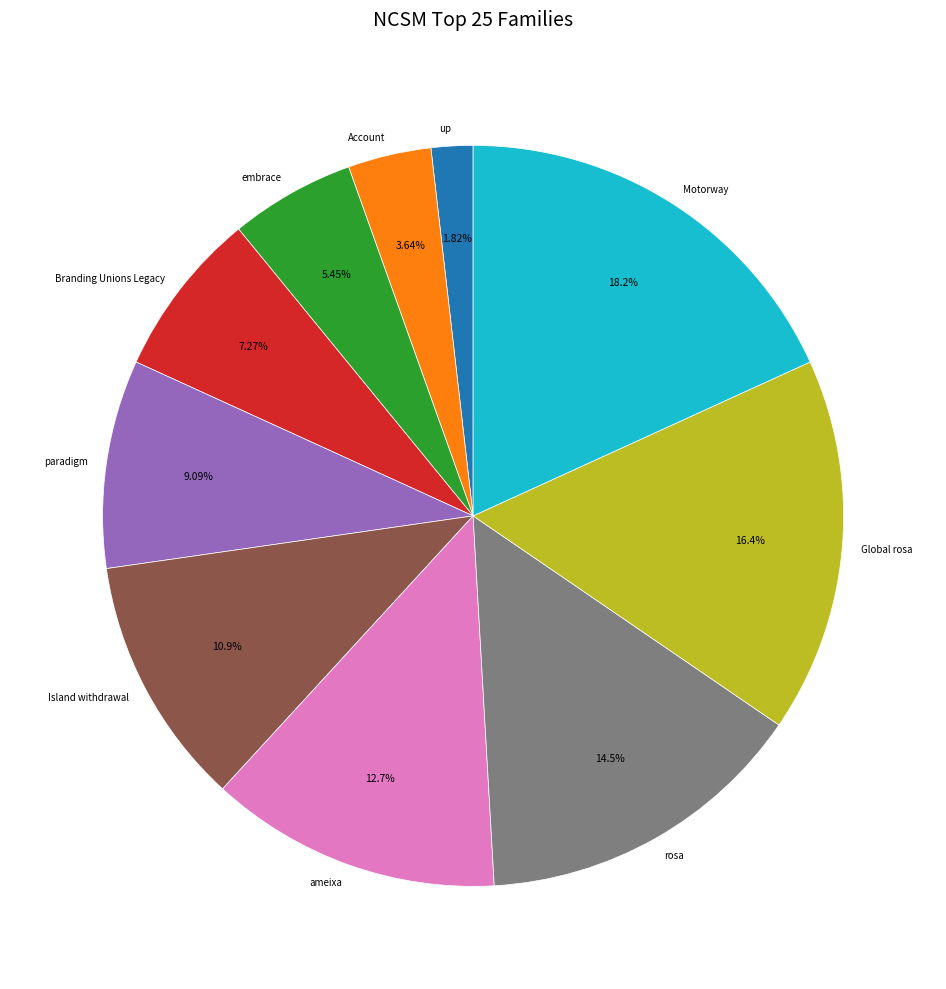

What percentage do Motorway and paradigm together represent?

27.3%